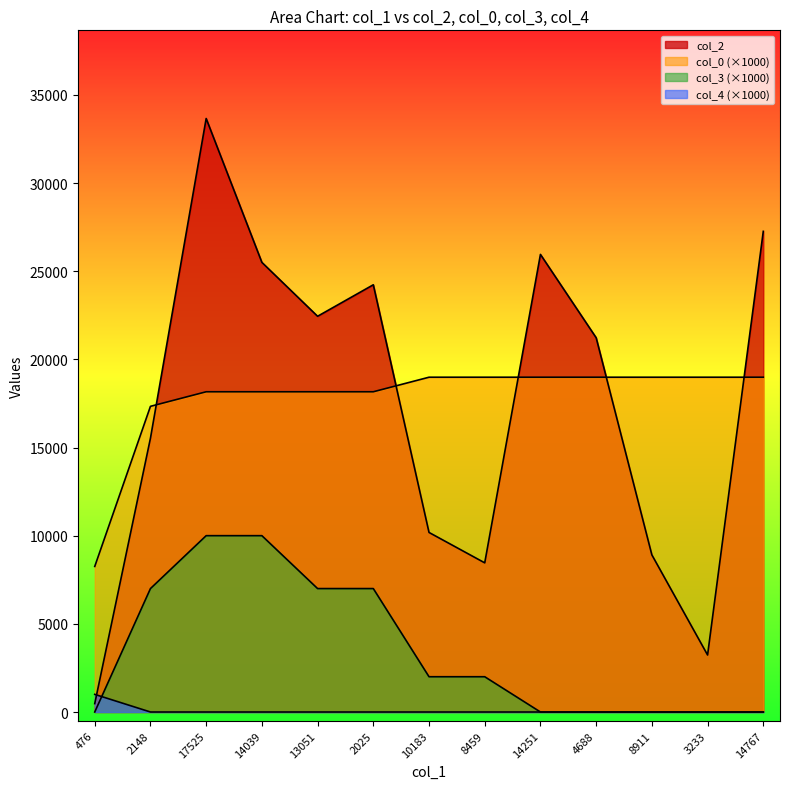

What is the label of the 11th point from the left?

8911